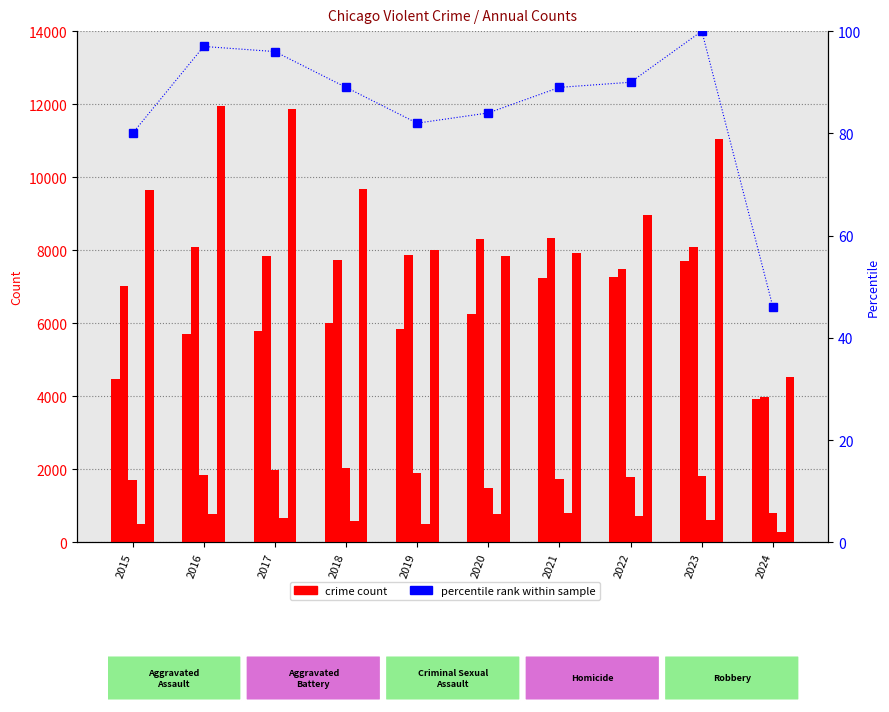

At how many categories does at least one series exceed 5762?

9